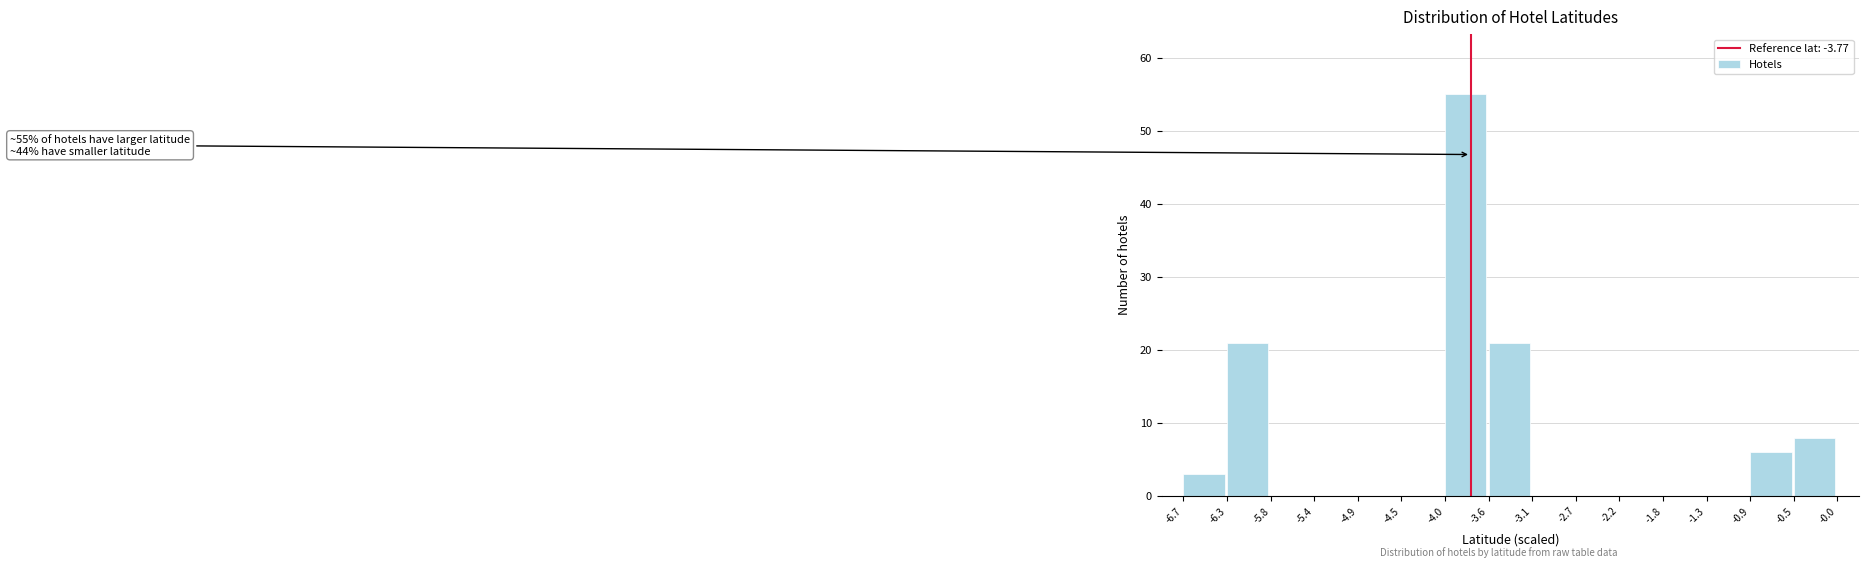

Over which range of the x-axis is the bar tallest?

-4.0 to -3.6